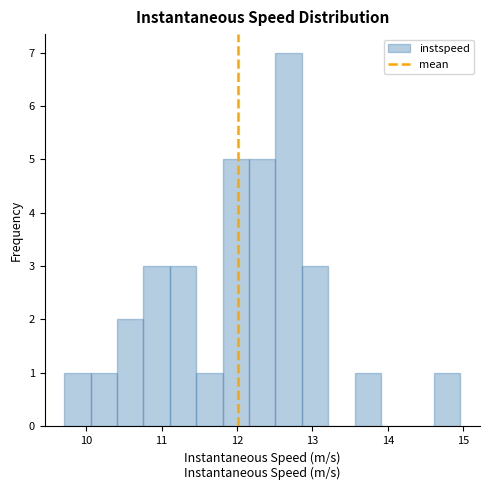

Around what value on the x-axis is the tallest bar? Give the approximate position of its centre, as read against the axis.

12.7